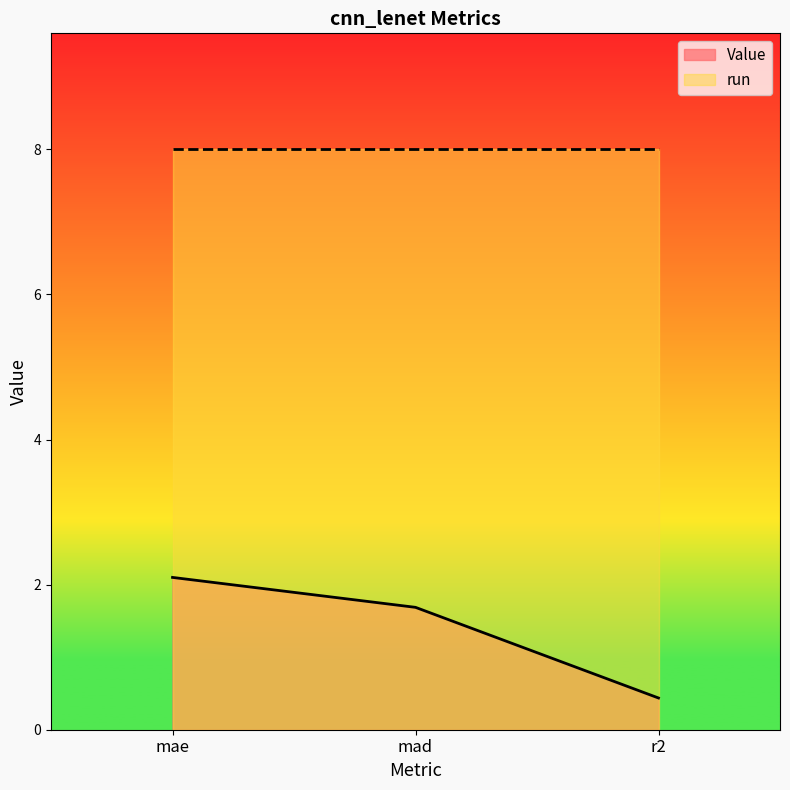

Reading right to left, list all the values displayed in this chart.

0.4	1.7	2.1